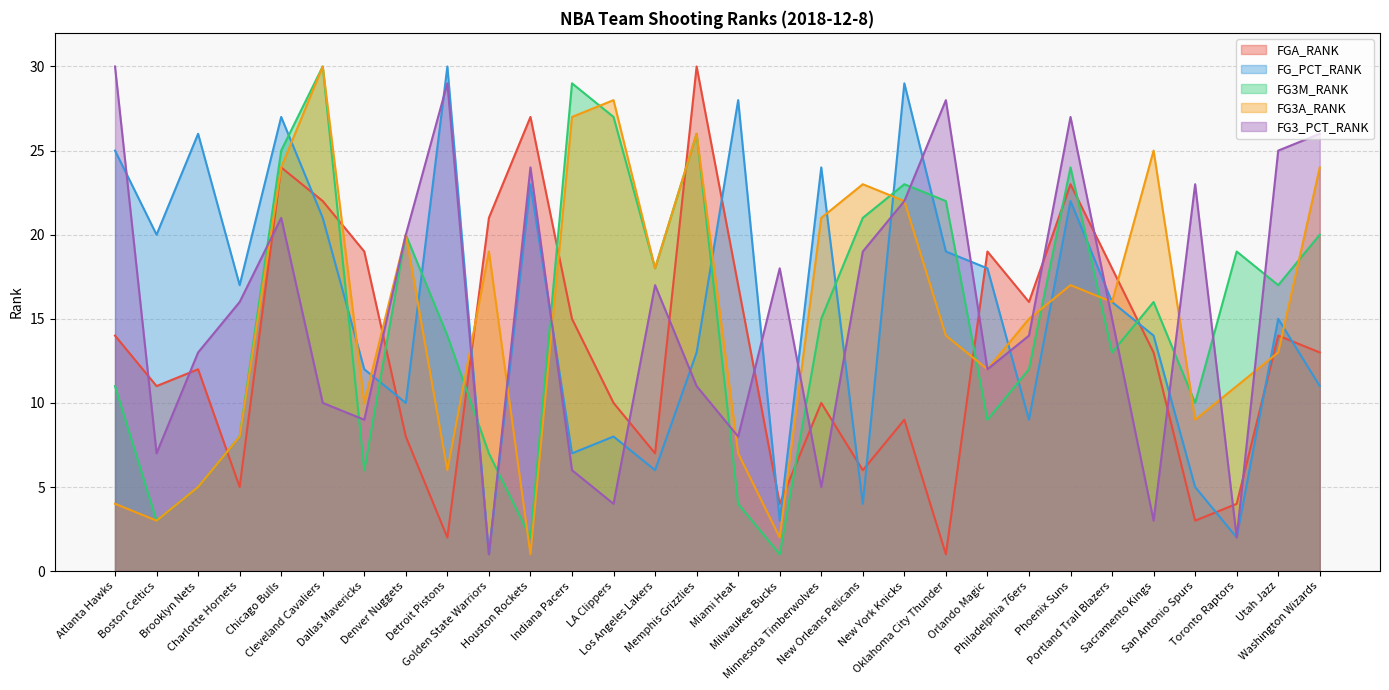

At Philadelphia 76ers, list the series in order from largest to smallest.

FGA_RANK, FG3A_RANK, FG3_PCT_RANK, FG3M_RANK, FG_PCT_RANK